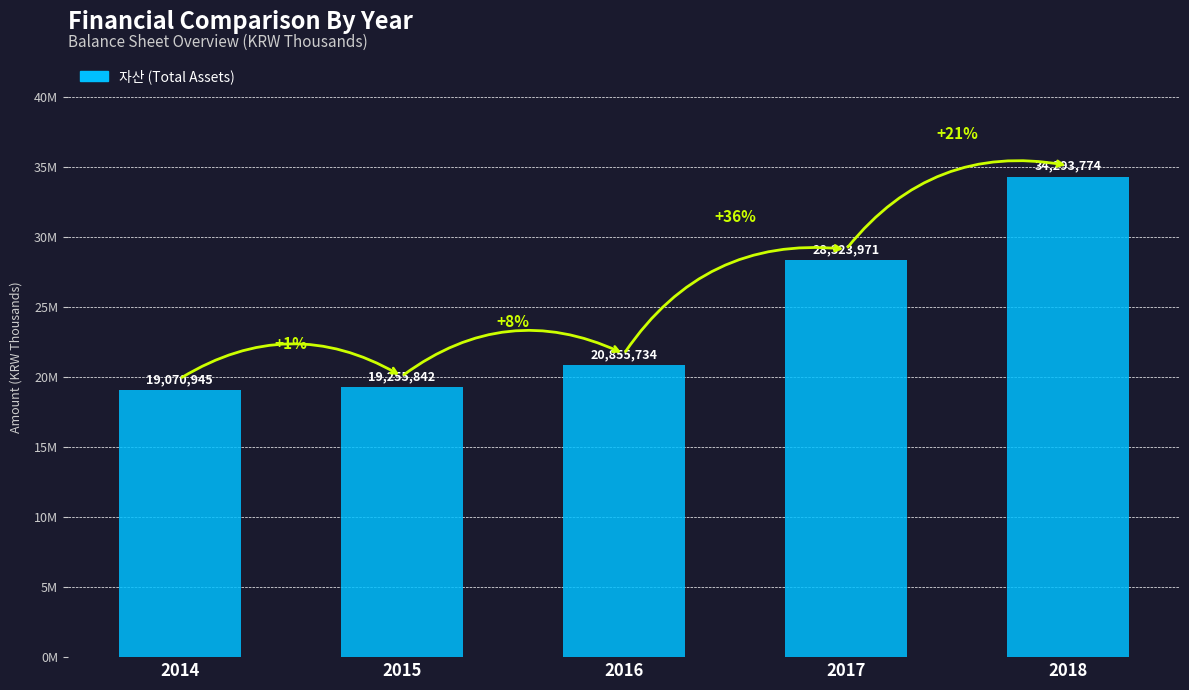

Does the chart contain any negative values?

No